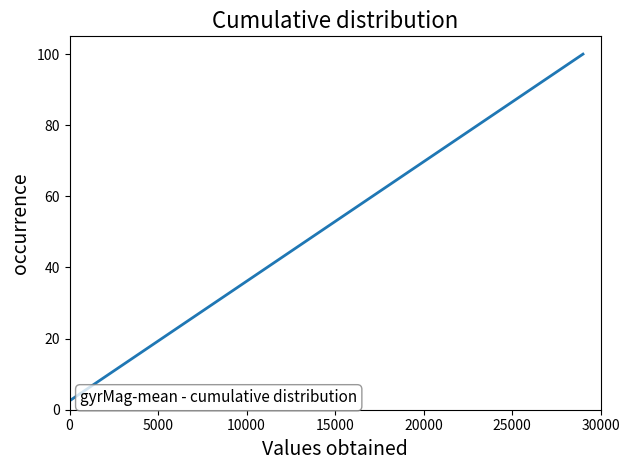

What is the smallest value displayed?

2.5